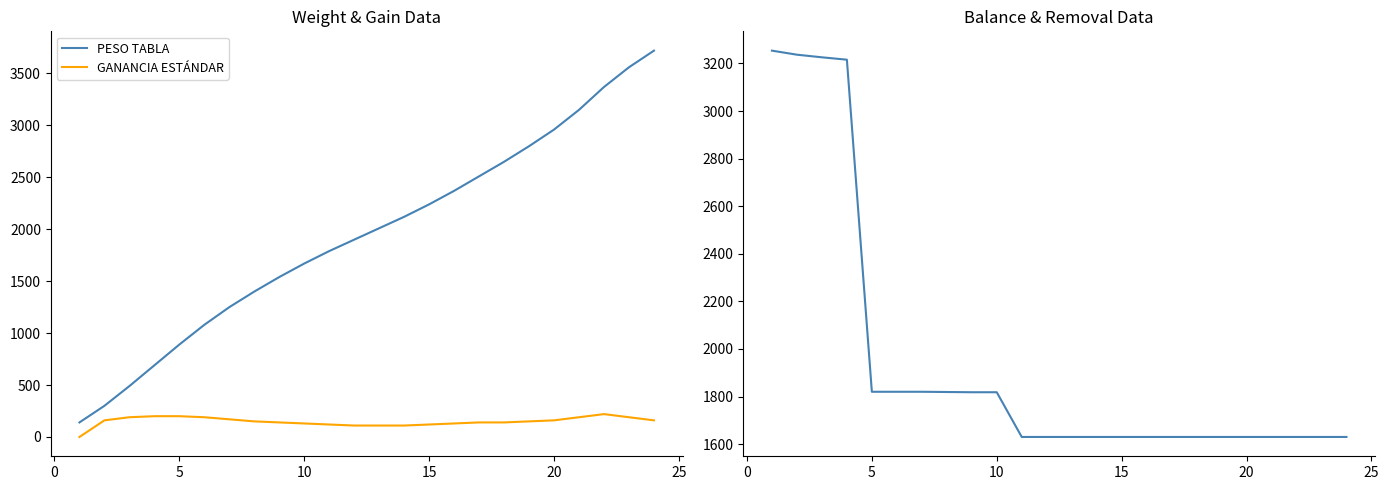

True or false: GANANCIA ESTÁNDAR and PESO TABLA intersect in this chart.

False